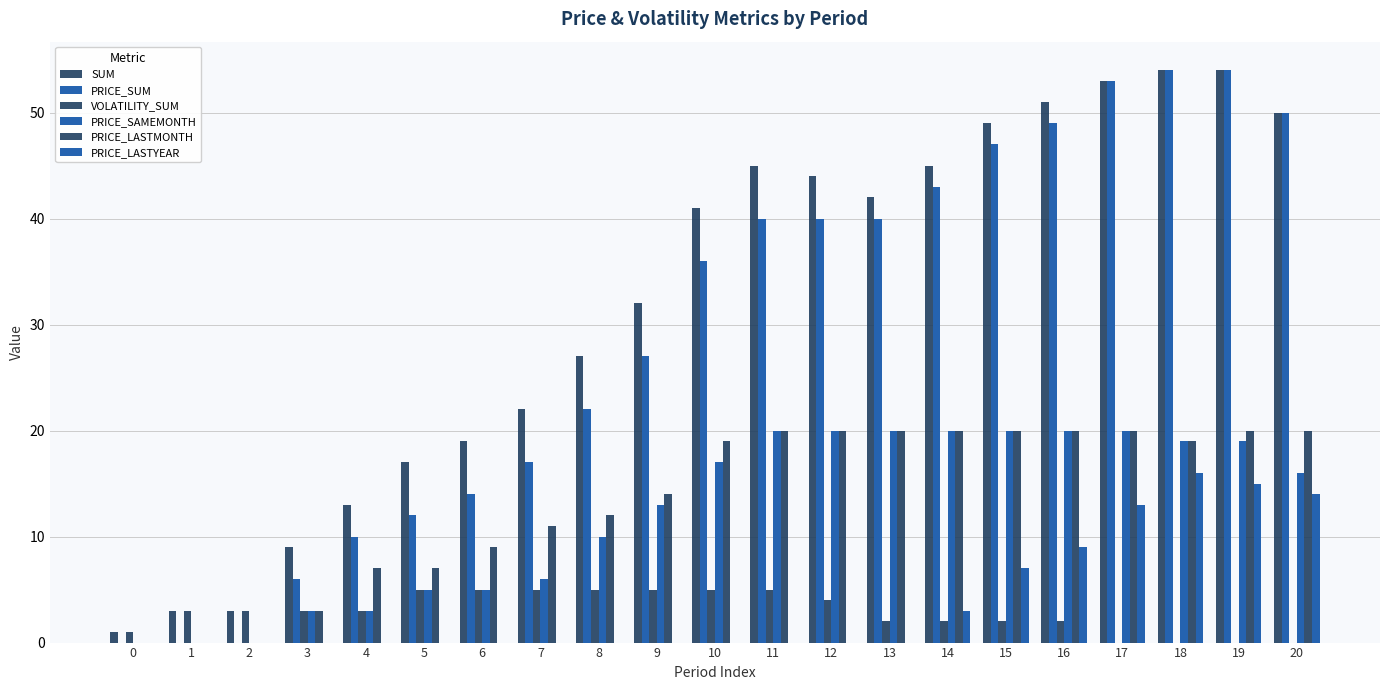

What is the average value of the PRICE_LASTYEAR series?

4